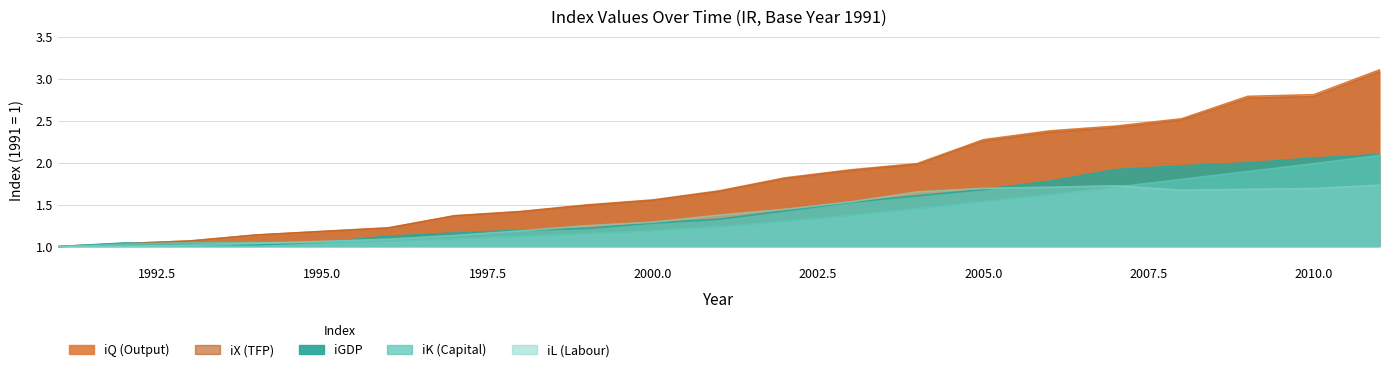

List the series in order of their peak value, highest first.

iQ, iX, iGDP, iK, iL